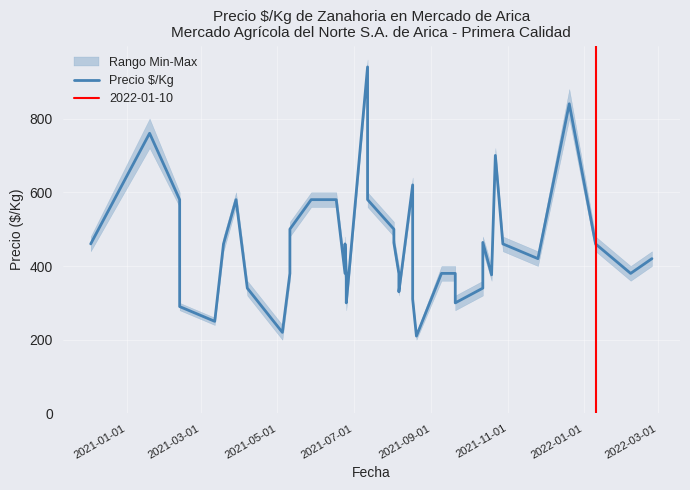

How many points are lower than both their immediate neighbors (excluding endpoints)?

10